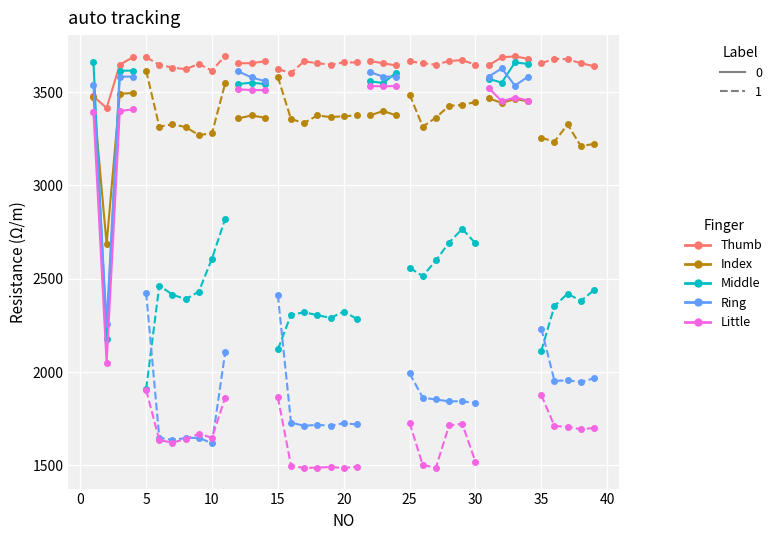

Rank the series at 33 from lowest to highest value.

Index, Little, Ring, Middle, Thumb